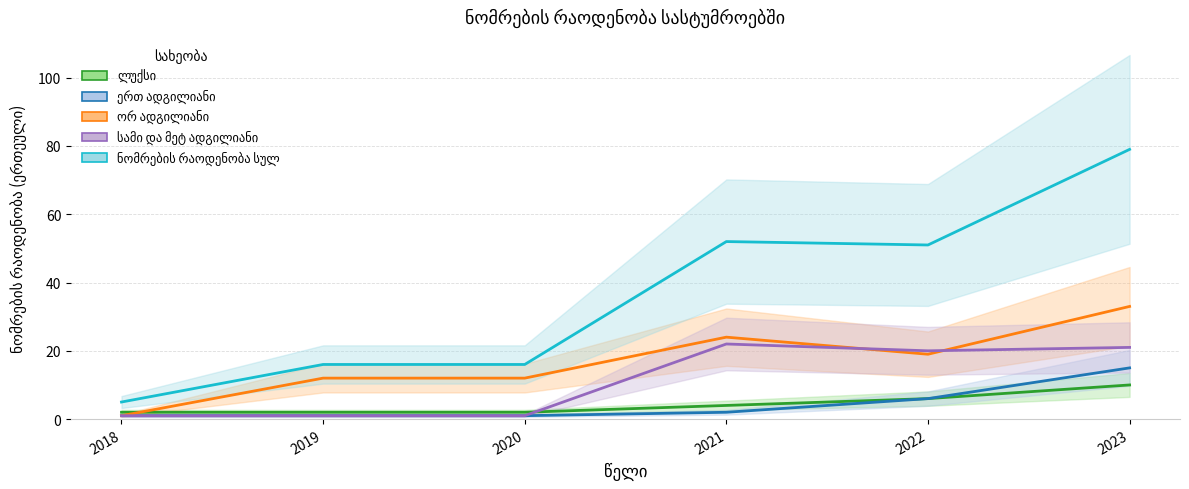

Which category has the highest value across all series?

2023